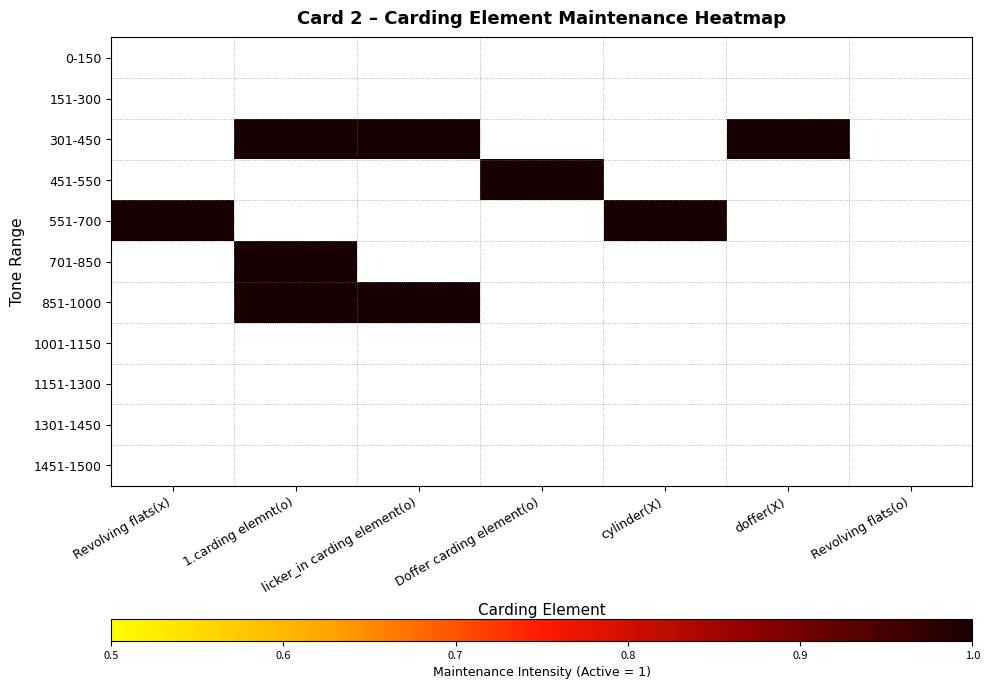

Which label corresponds to the largest value in the chart?

1.carding elemnt(o)